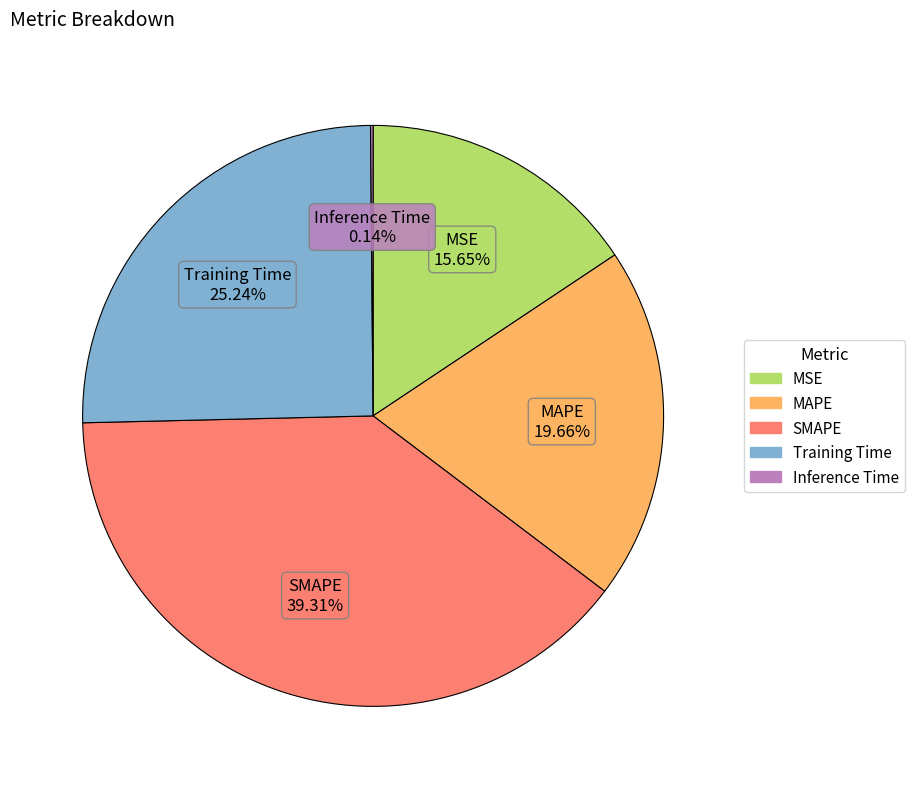

To the nearest percent, what is the average slice percentage?

20%